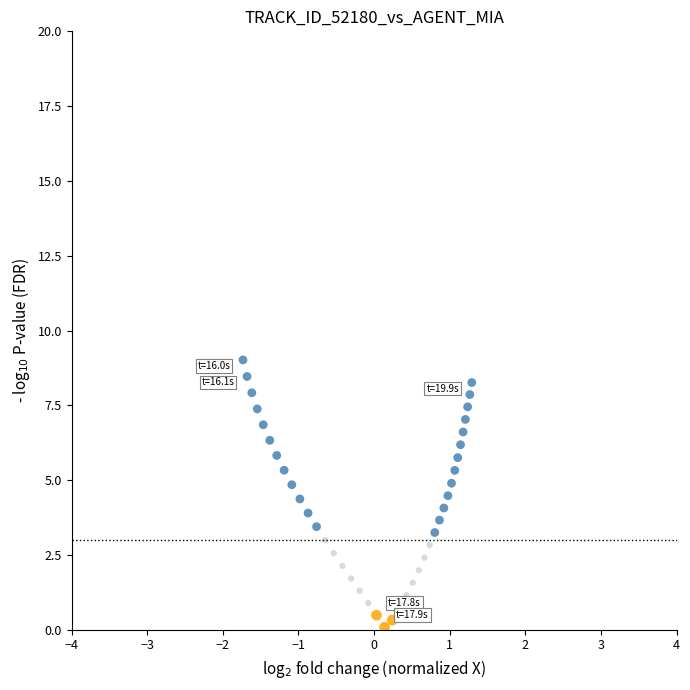

What is the range of X values (max minus min)?

3.0